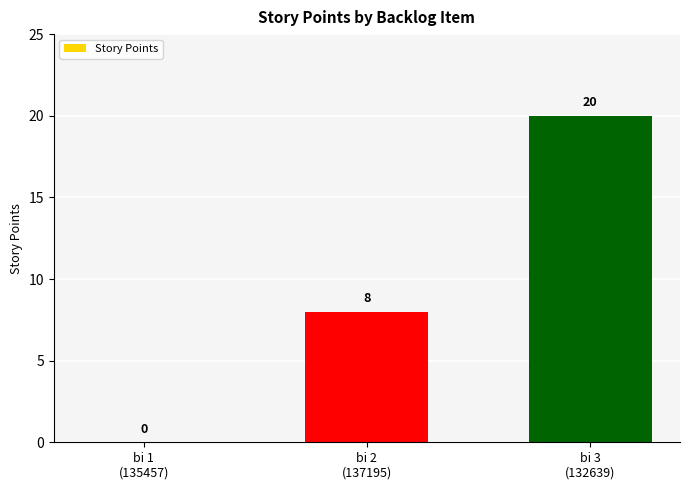

What is the maximum value shown in the chart?

20